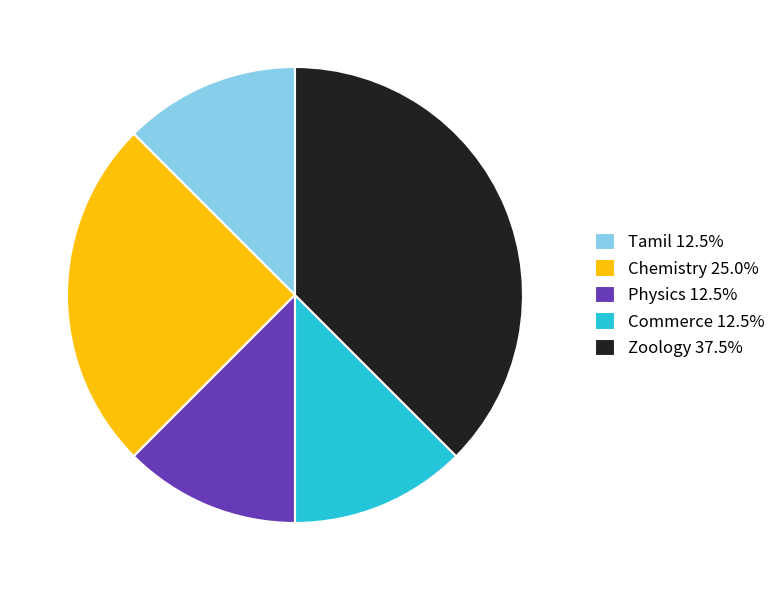

Does Tamil 12.5% represent more than half of the total?

No